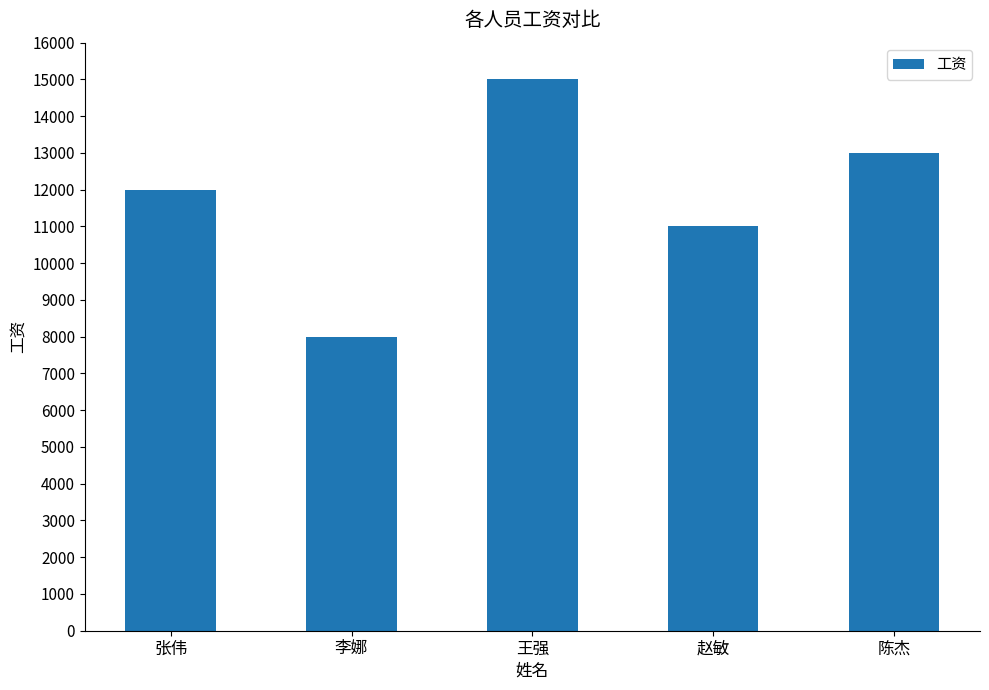

Rank the categories by value from lowest to highest.

李娜, 赵敏, 张伟, 陈杰, 王强